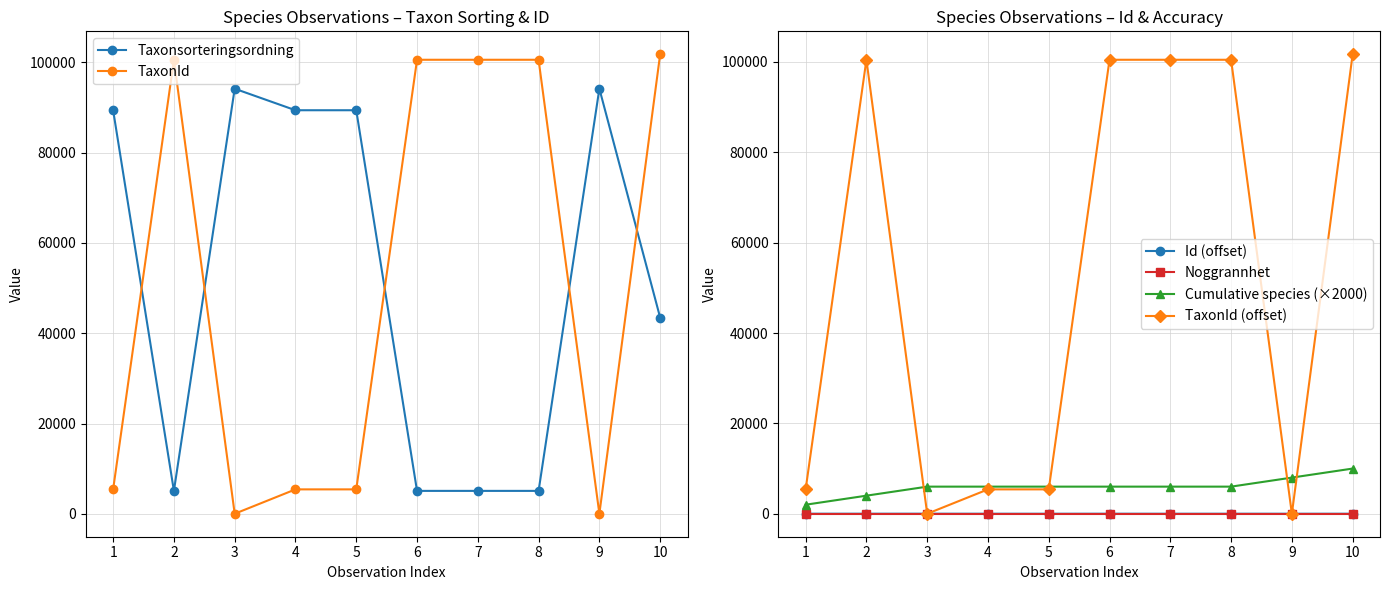

How many positive values does the TaxonId (offset) series have?

8